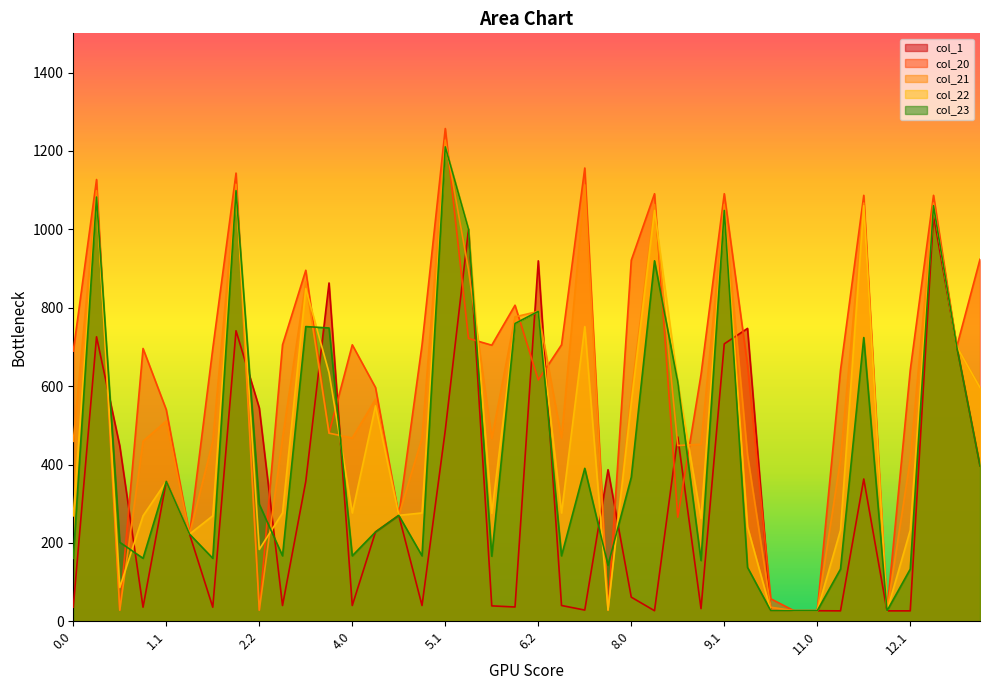

At how many categories does at least one series exceed 964?

9